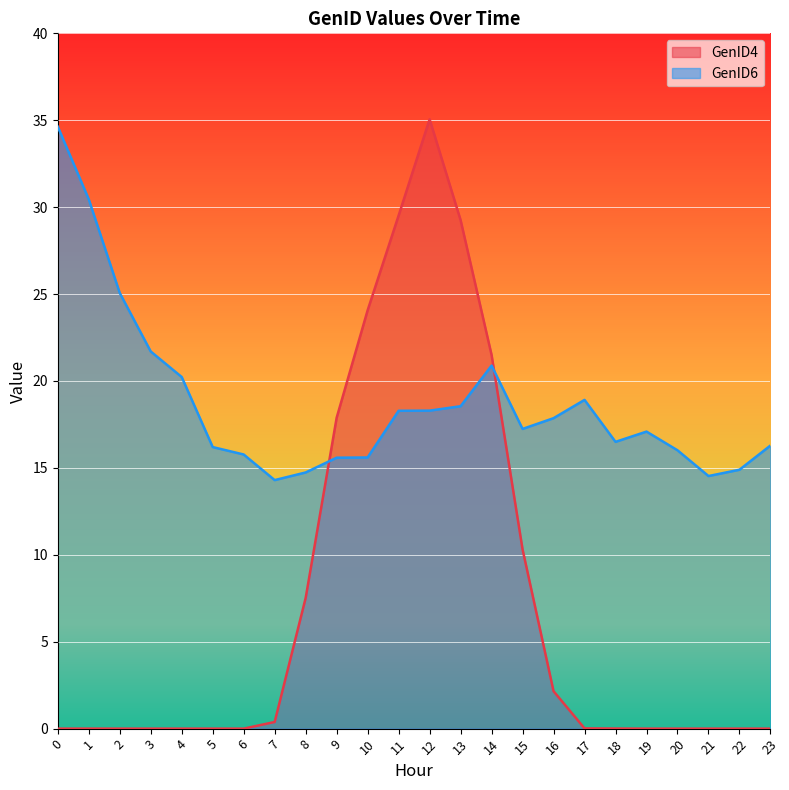

Which has a higher value, 10 or 2?

10